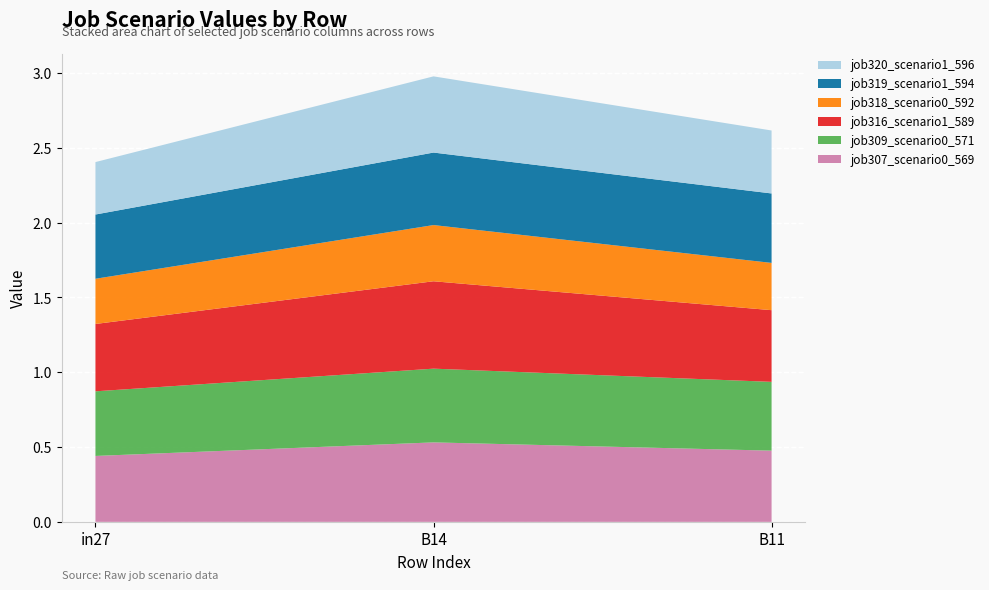

Reading left to right, extract all data points from this chart.

job307_scenario0_569: in27=0.4	B14=0.5	B11=0.5
job309_scenario0_571: in27=0.4	B14=0.5	B11=0.5
job316_scenario1_589: in27=0.4	B14=0.6	B11=0.5
job318_scenario0_592: in27=0.3	B14=0.4	B11=0.3
job319_scenario1_594: in27=0.4	B14=0.5	B11=0.5
job320_scenario1_596: in27=0.4	B14=0.5	B11=0.4